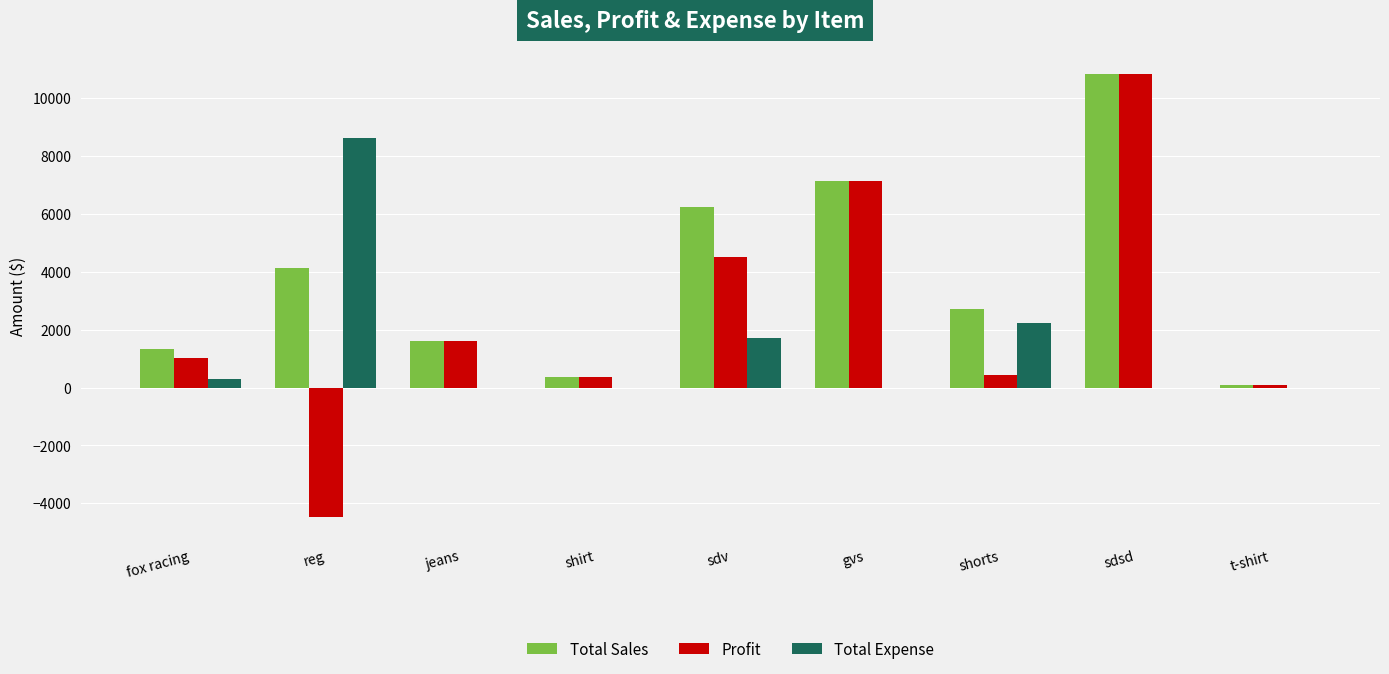

Between sdv and gvs, which series saw the biggest shift?

Profit